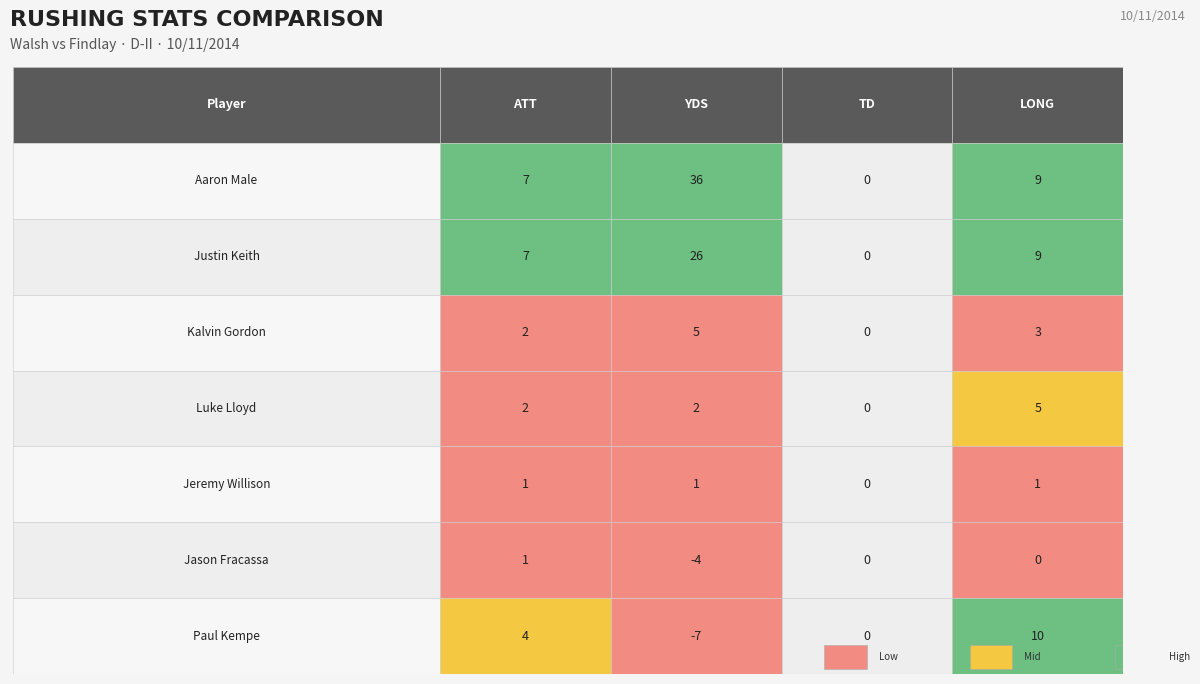

How many values in Jason Fracassa are below zero?

1